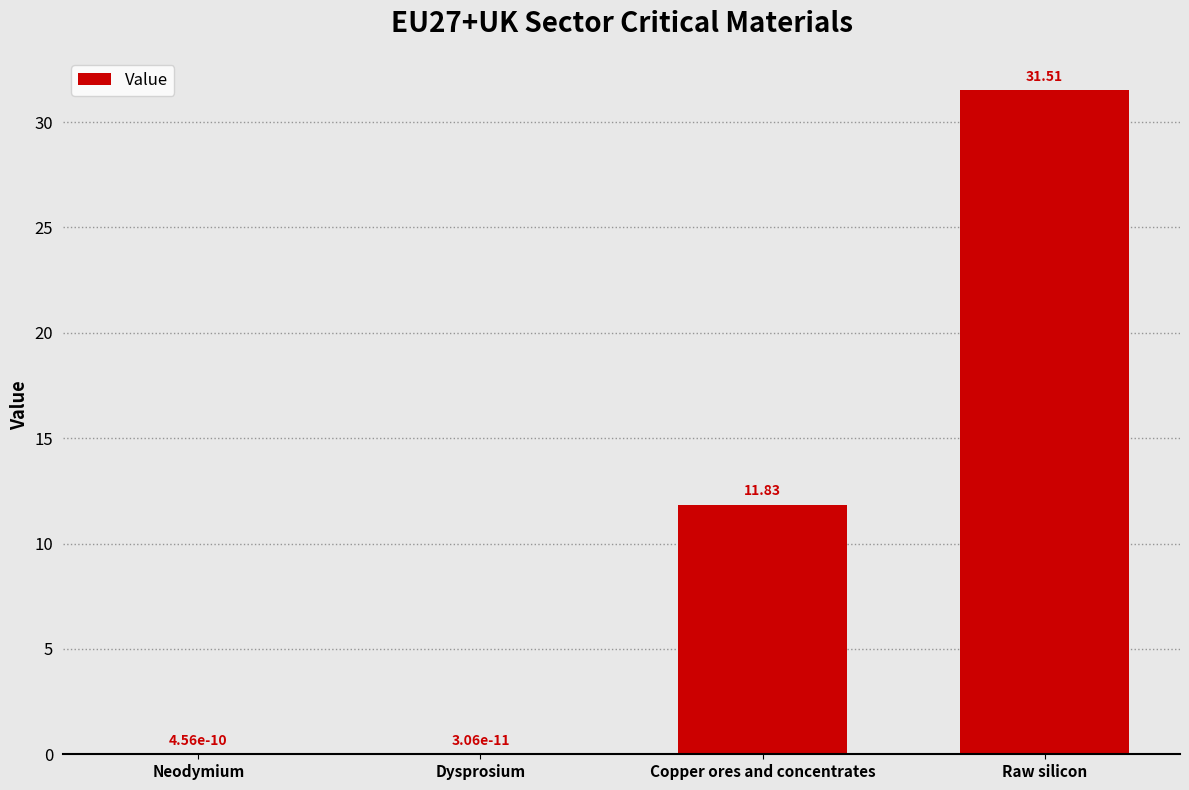

What is the difference between the values at Dysprosium and Raw silicon?

31.5